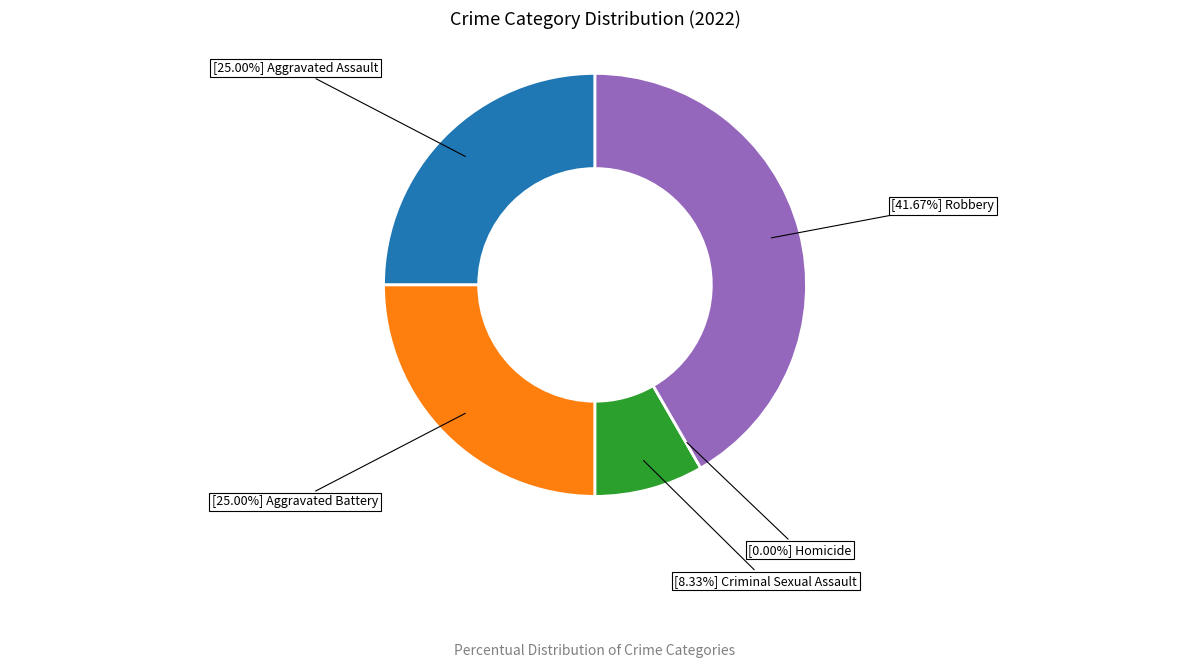

Count the number of slices in the pie.

5